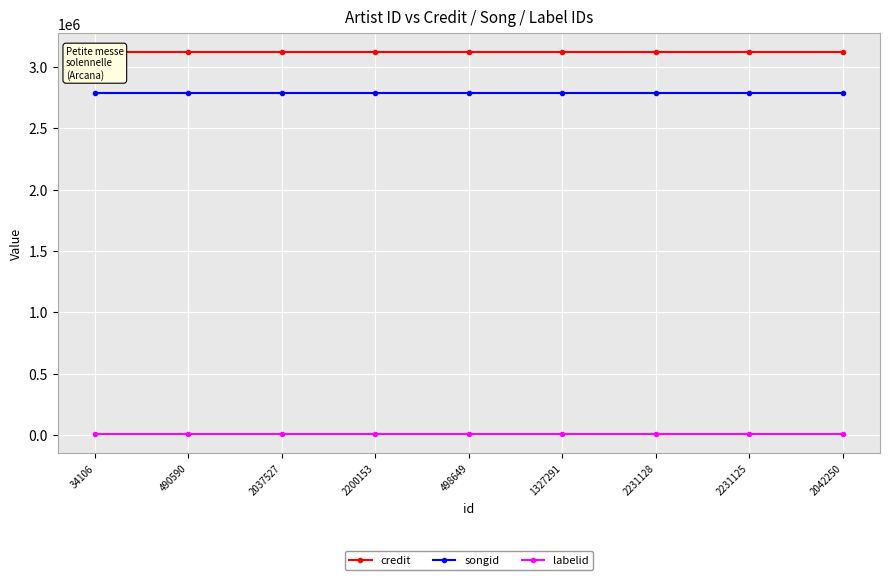

What is the lowest value of the labelid series?

5976